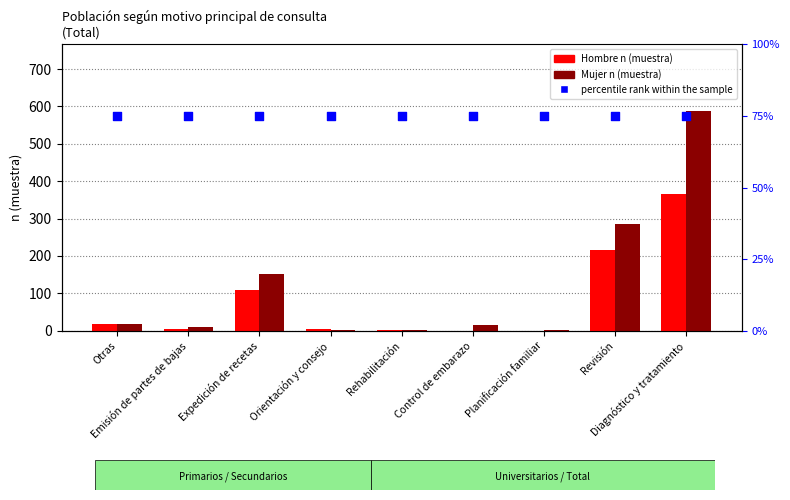

Which series has the largest total across all categories?

Mujer n (muestra)